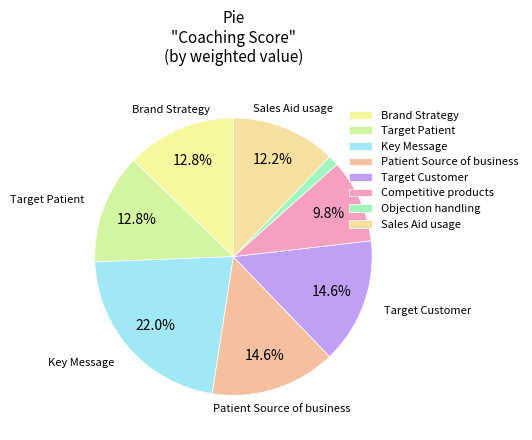

What is the largest slice in the pie chart?

Key Message